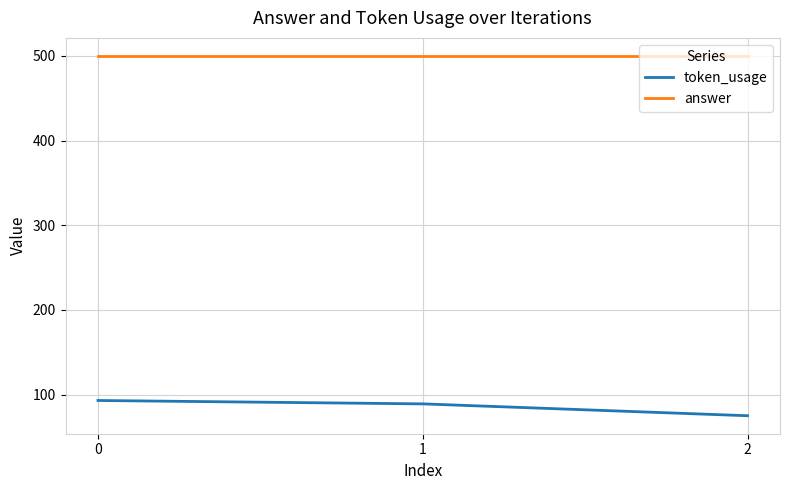

What is the greatest value displayed?

500